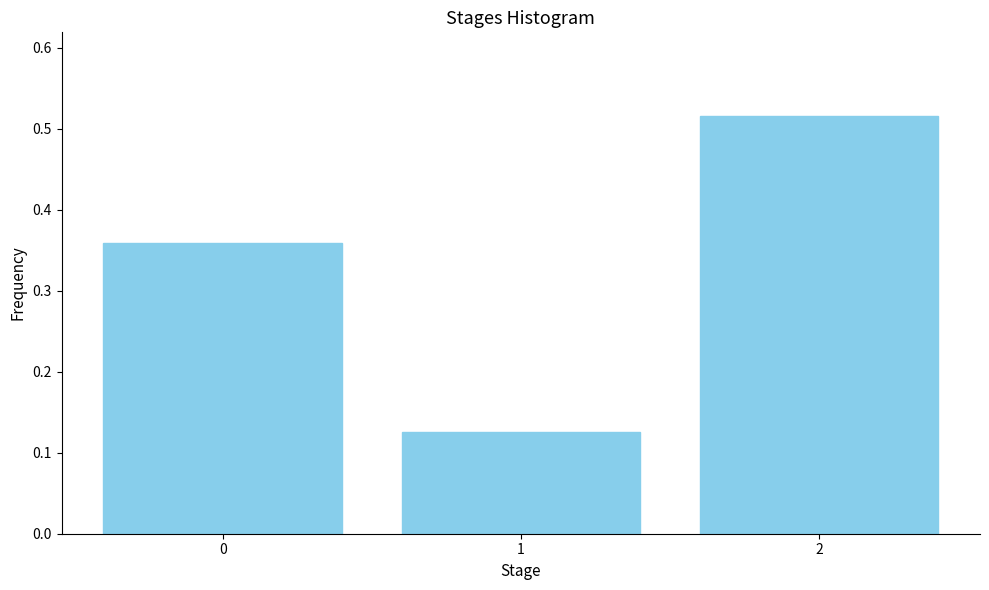

The value at 0 is 0.2. True or false?

False